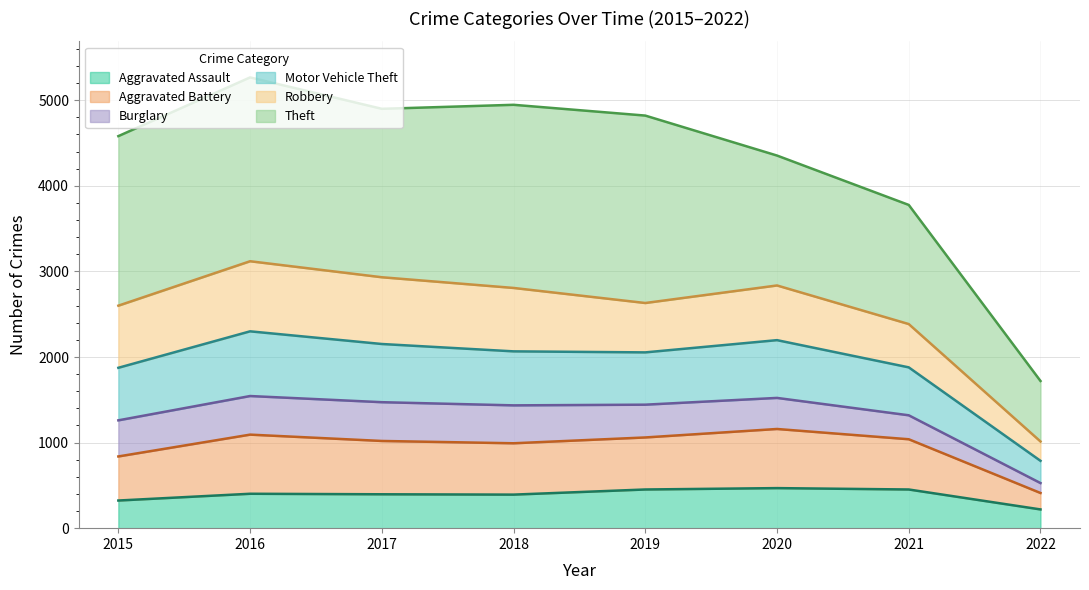

At which category is the sum across all series the highest?

2016